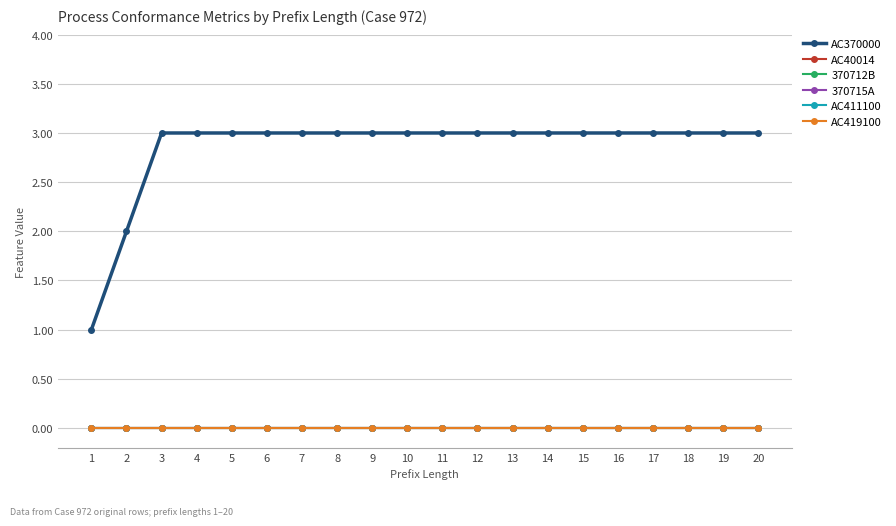

Is this an area chart (filled region under the line)?

No